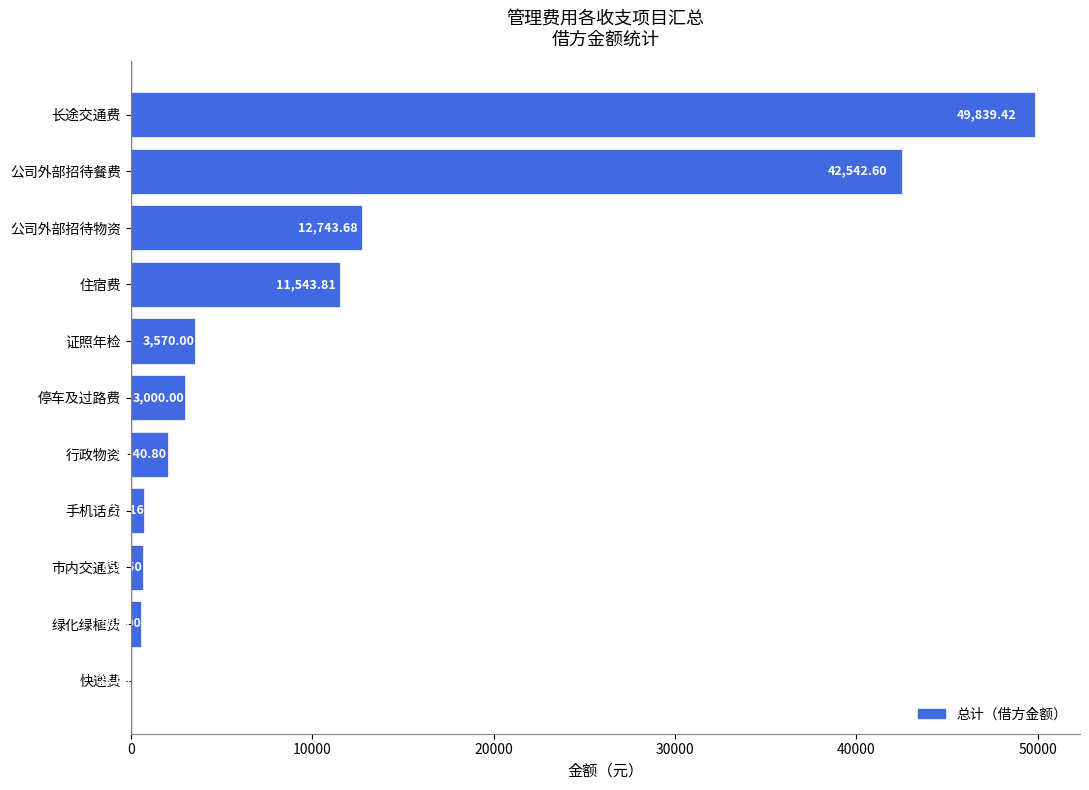

What is the sum of the values at 住宿费 and 市内交通费?

12203.3